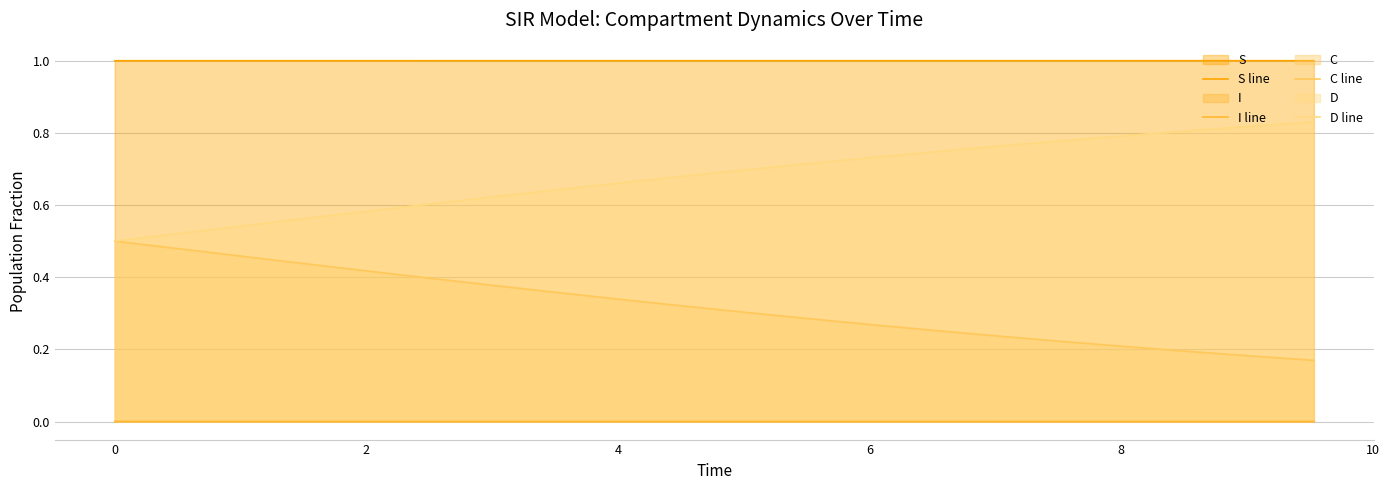

Which series has the largest total across all categories?

S line